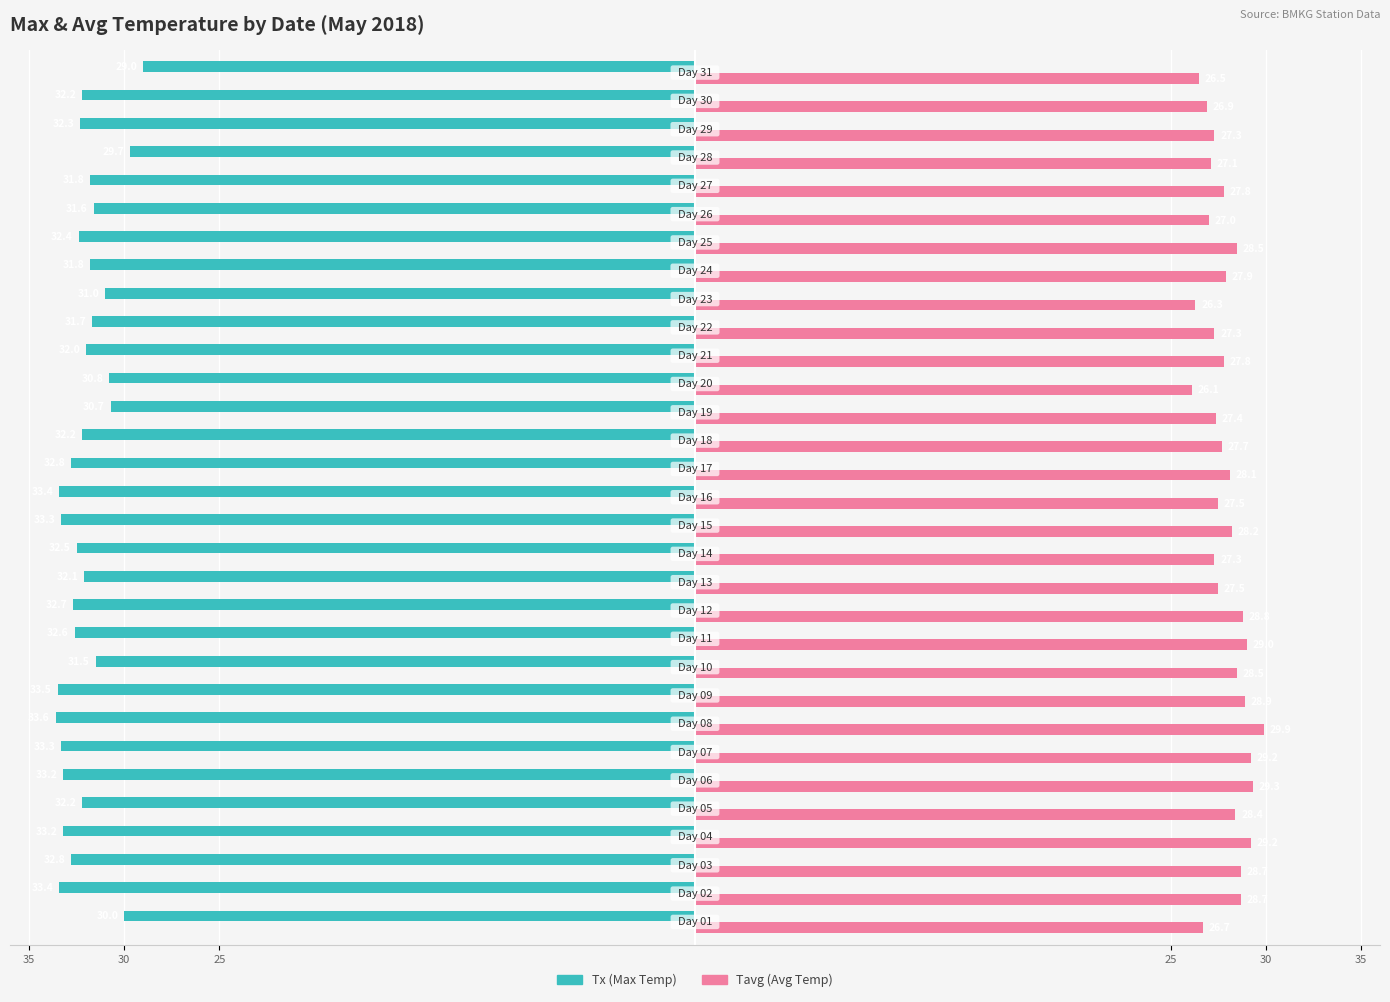

What are all the series names shown in the legend?

Tx (Max Temp), Tavg (Avg Temp)